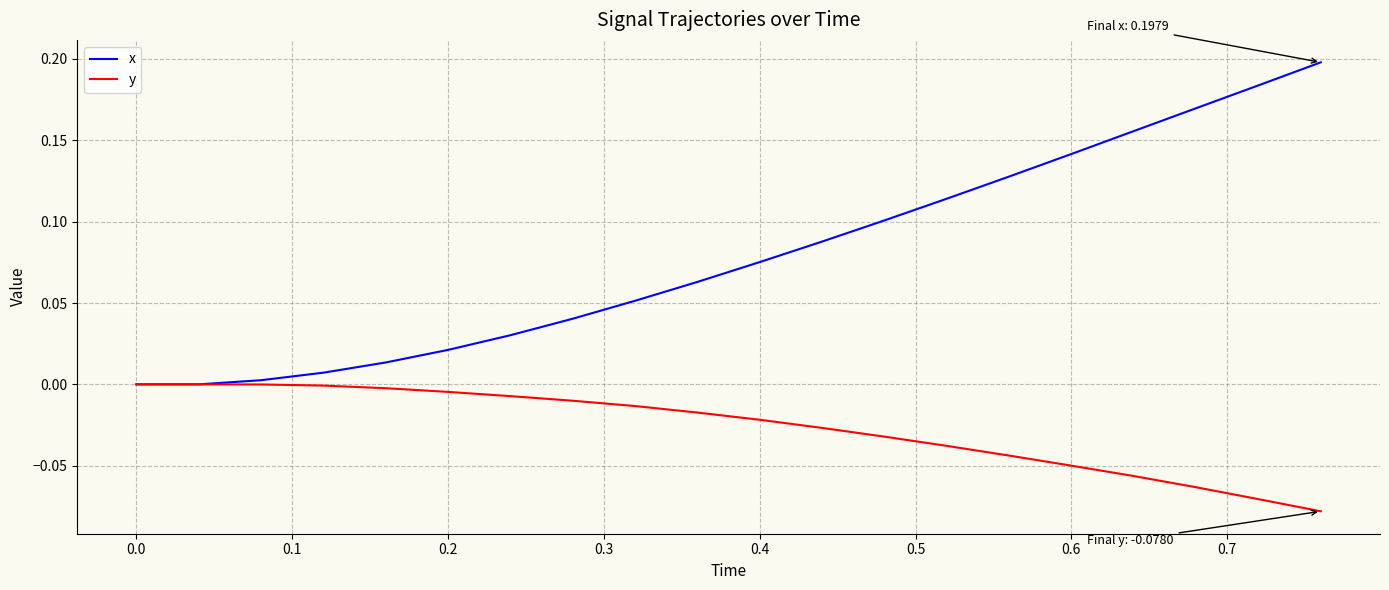

Which series has the widest spread of values?

x